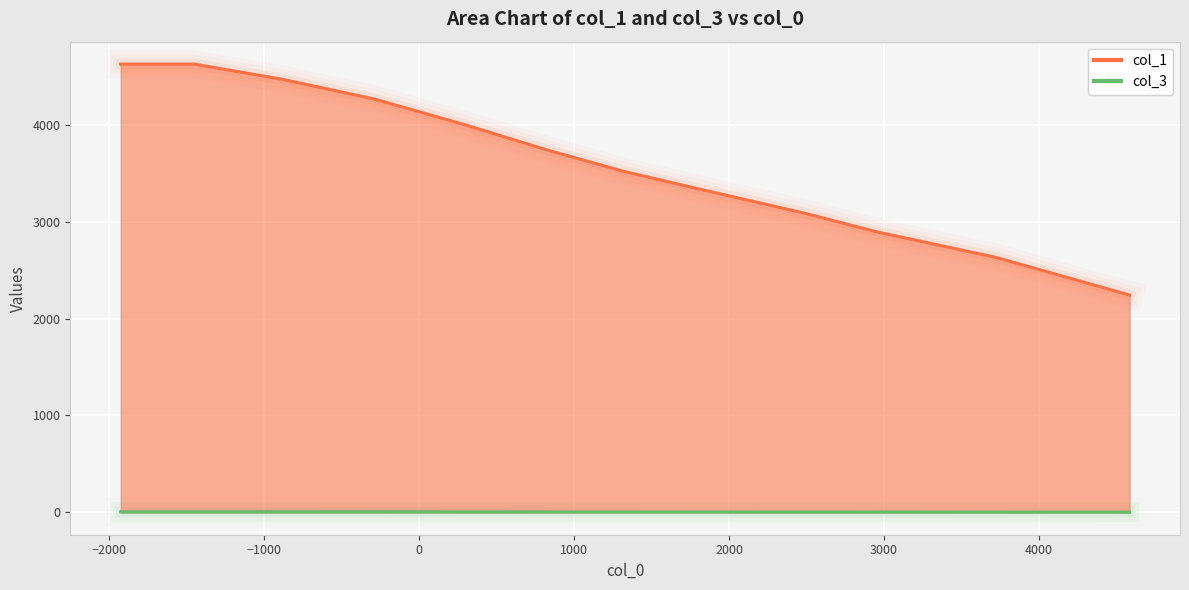

What is the maximum value shown in the chart?

4626.2